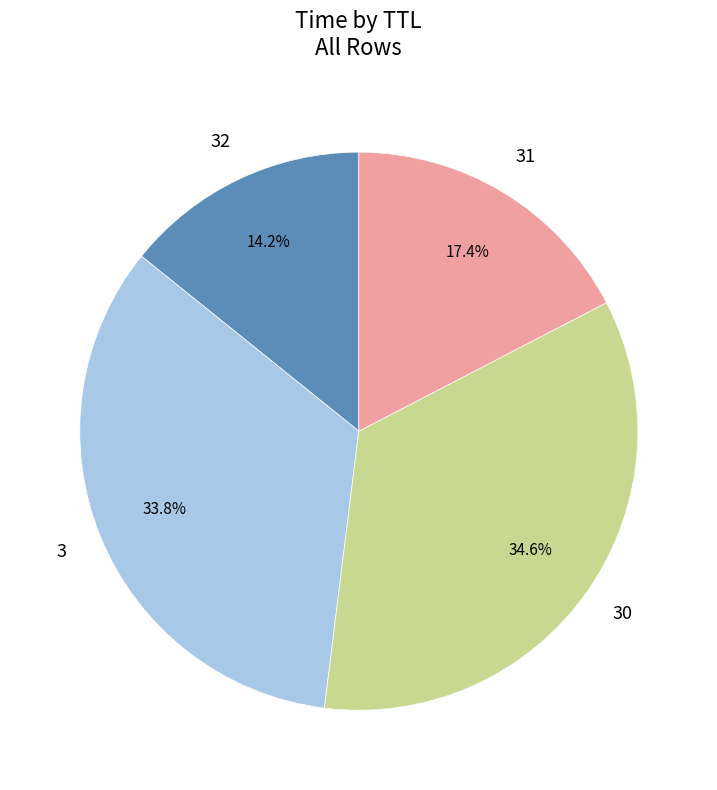

Is there any slice that represents more than half of the pie?

No